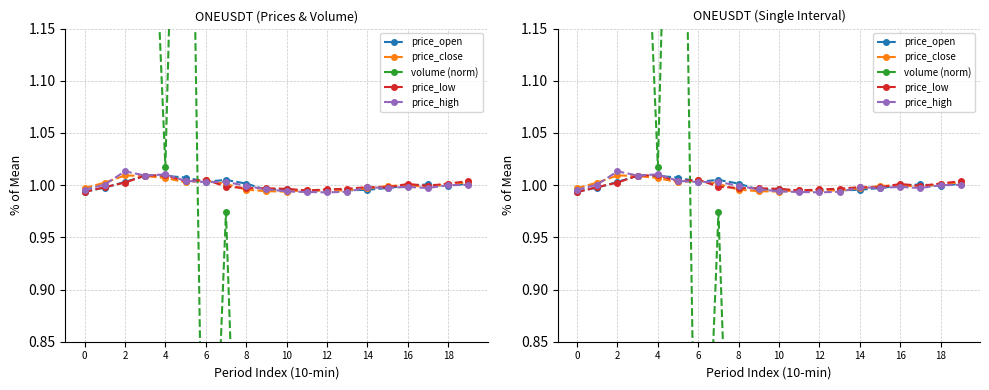

How many distinct data groups are displayed?

5